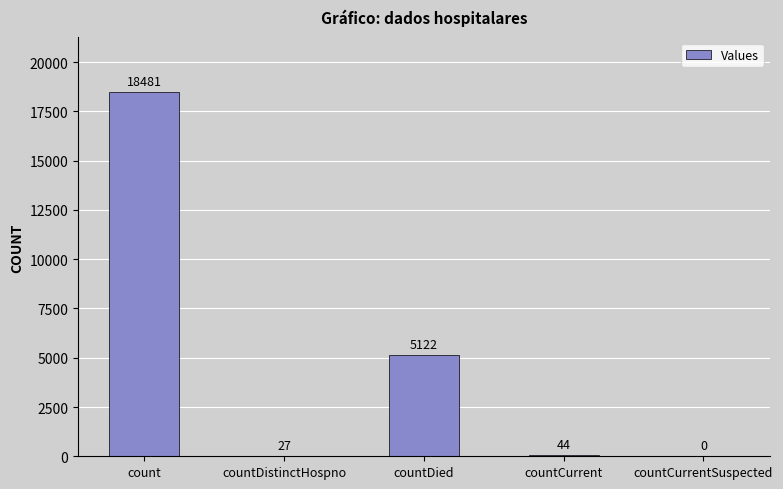

Which has a higher value, countDied or count?

count